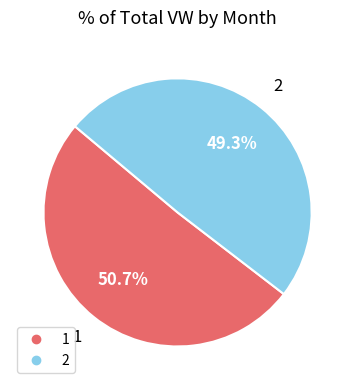

What is the smallest slice in the pie chart?

2